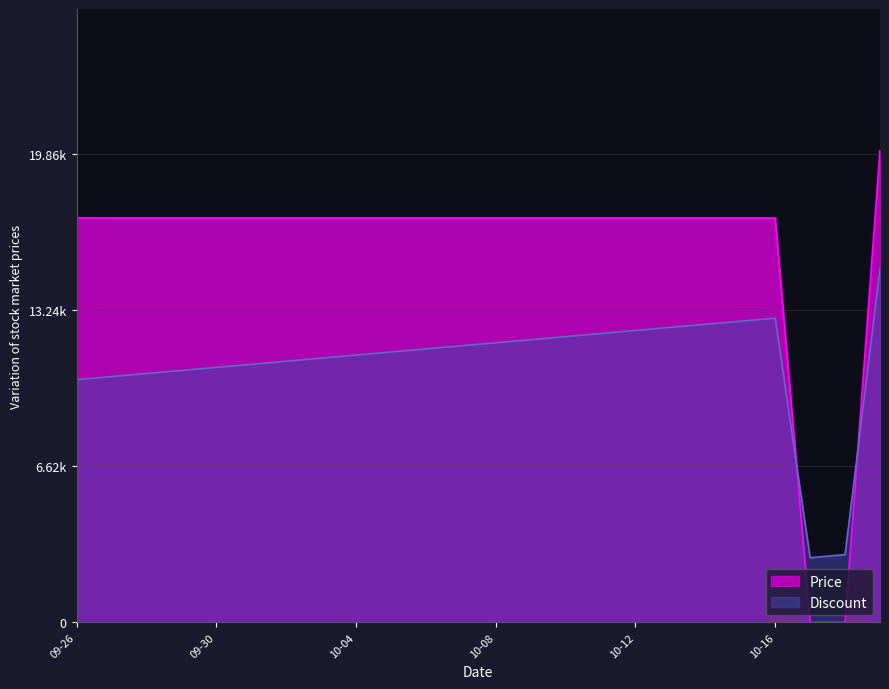

What is the label of the 6th point from the left?

2023-10-01